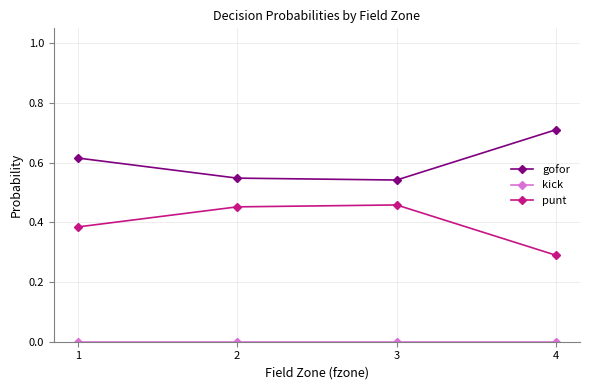

What is the approximate value of punt at 4?

0.3